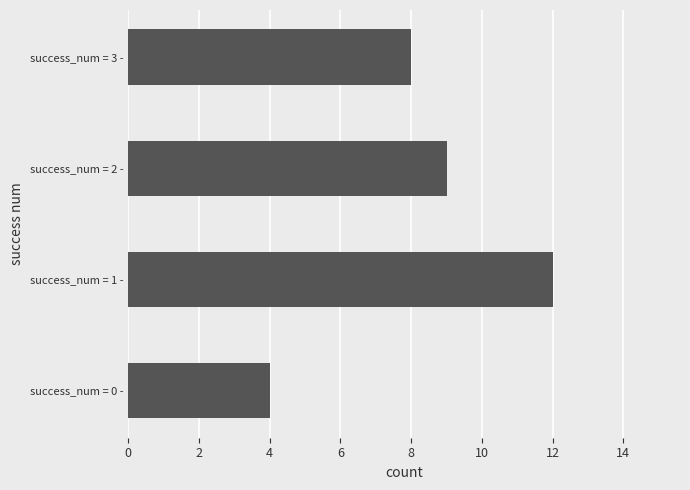

What is the change in value from success_num = 0 - to success_num = 2 -?

+5